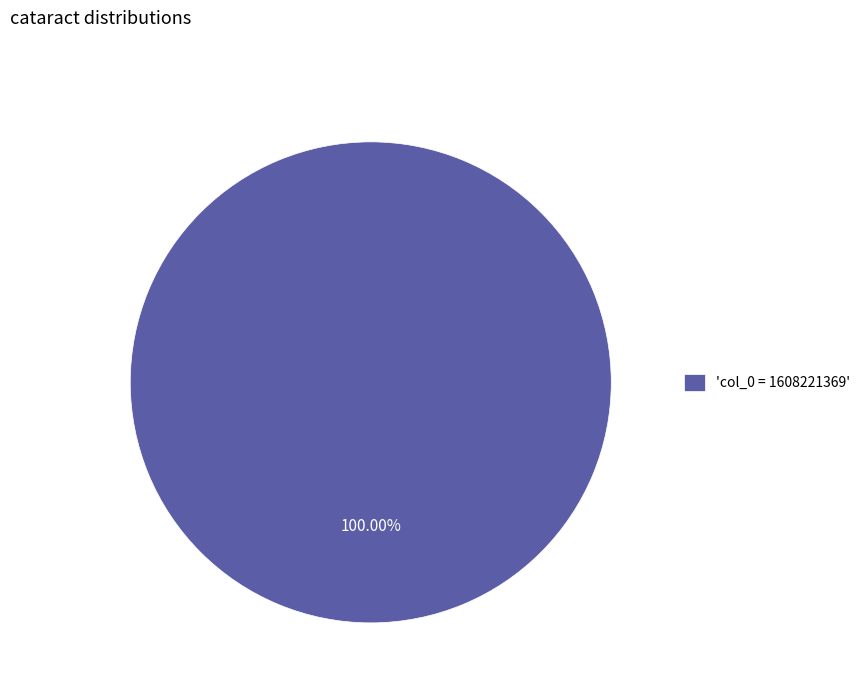

Does any single category account for the majority?

Yes